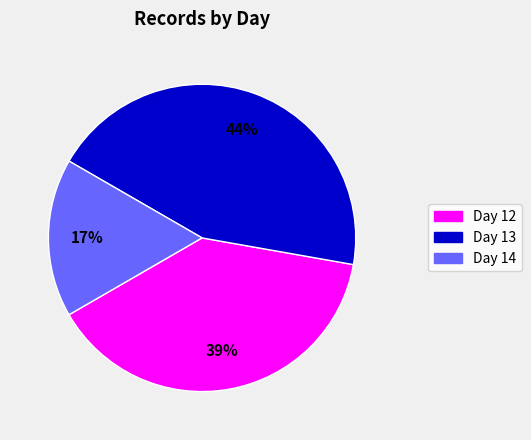

Is there a majority slice in this chart?

No